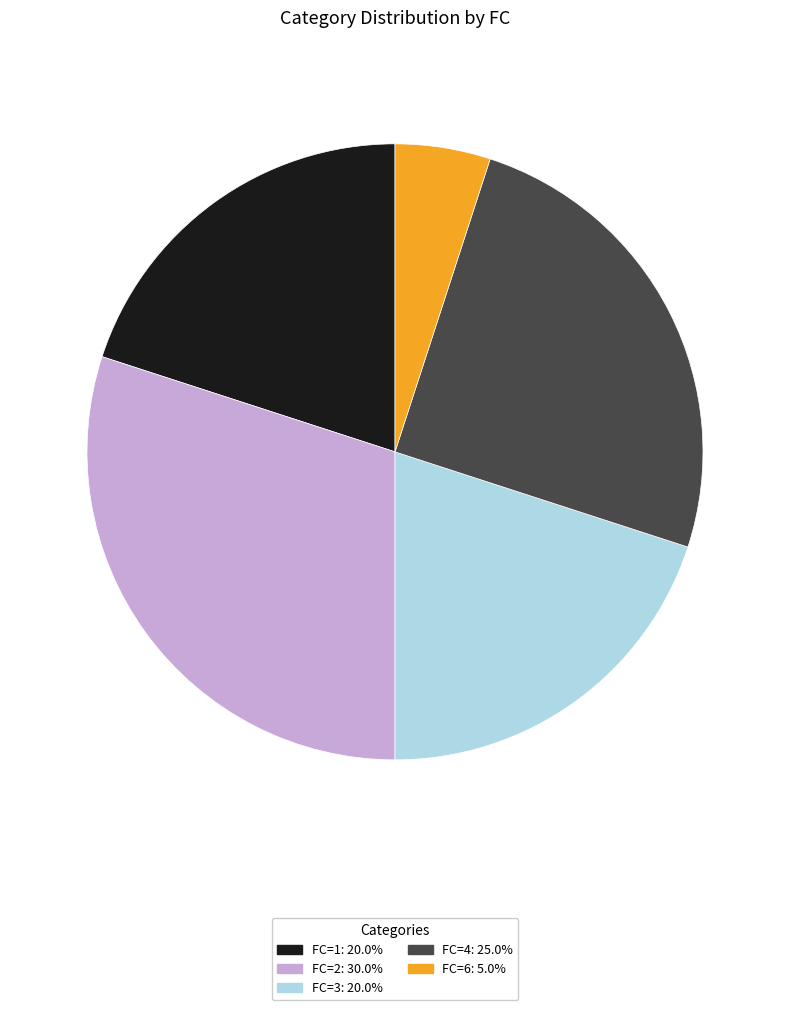

Is there a majority slice in this chart?

No